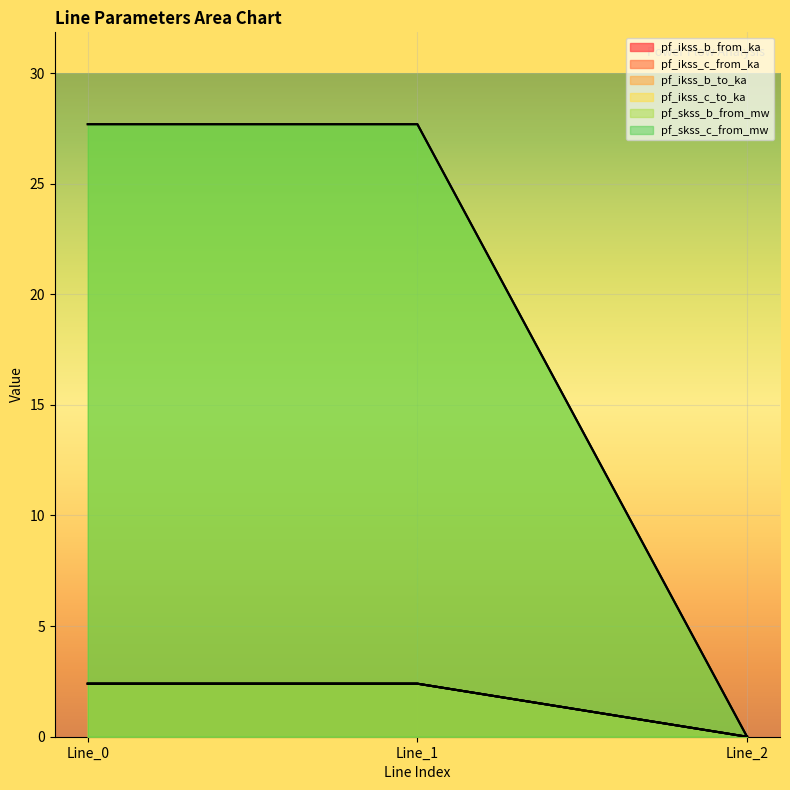

Between Line_0 and Line_1, which is larger?

Line_1